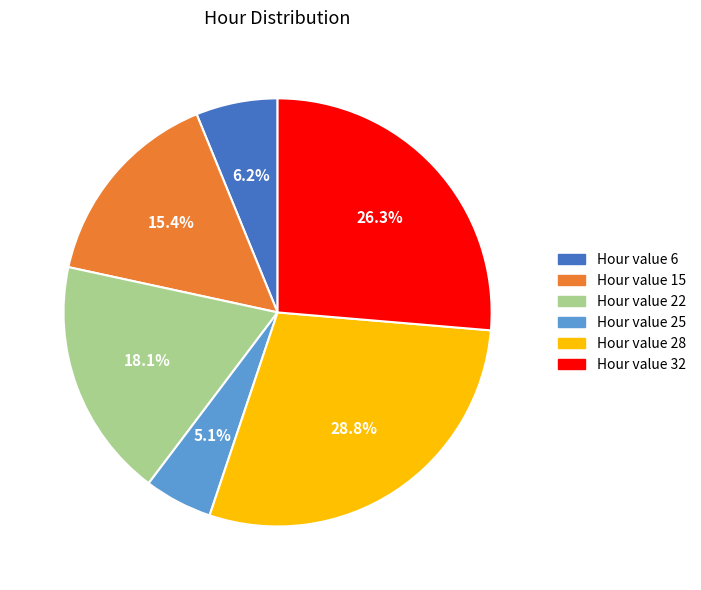

Is there any slice that represents more than half of the pie?

No